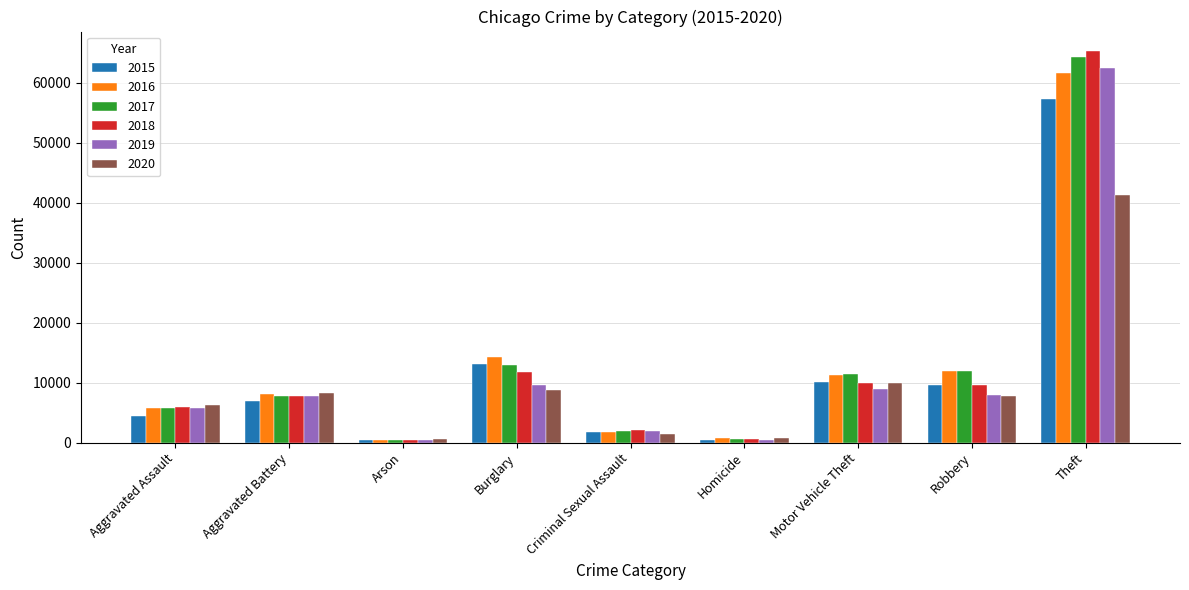

Is the value of 2019 at Aggravated Assault greater than the value of 2018 at Arson?

Yes